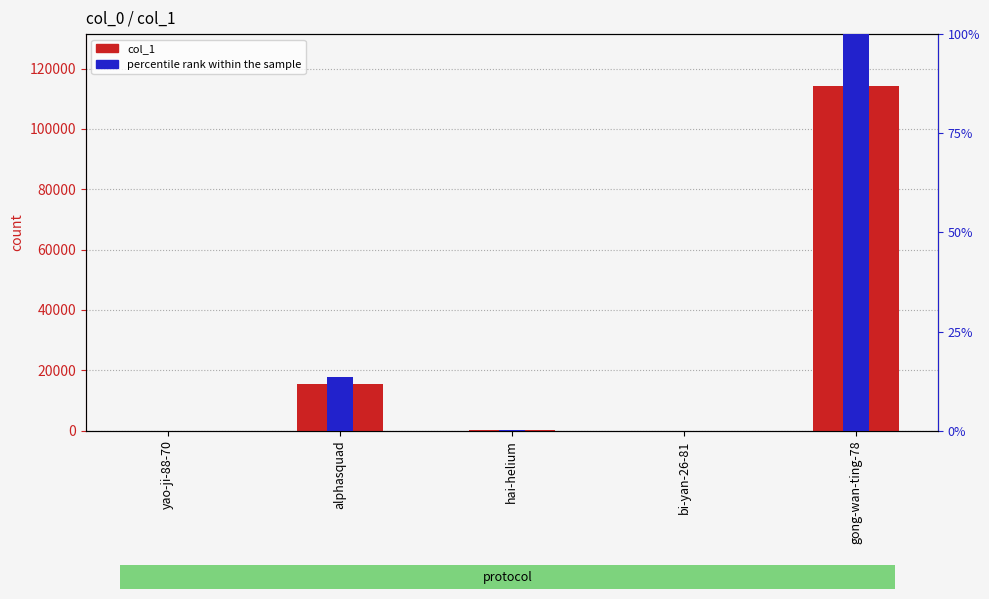

At which category is the sum across all series the highest?

gong-wan-ting-78